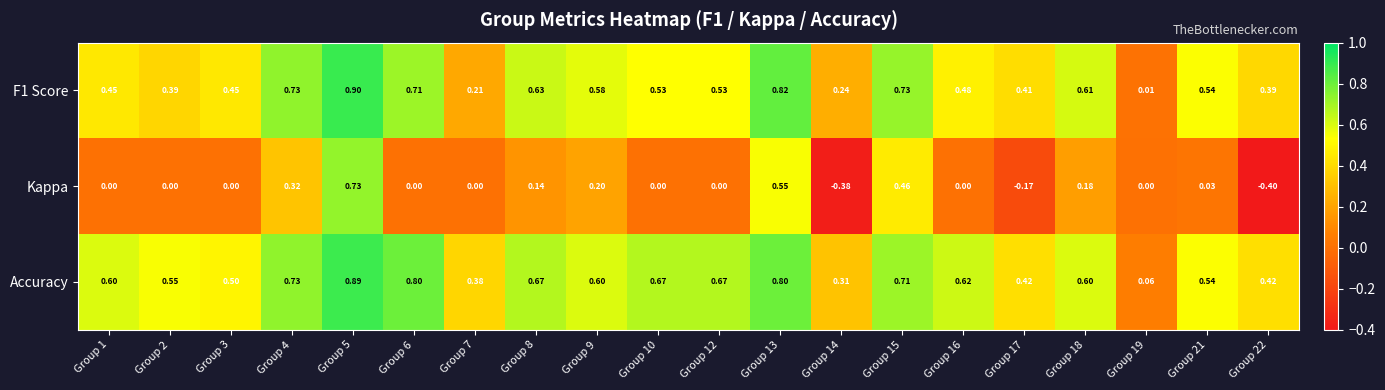

Which category has the lowest value across all series?

Group 22